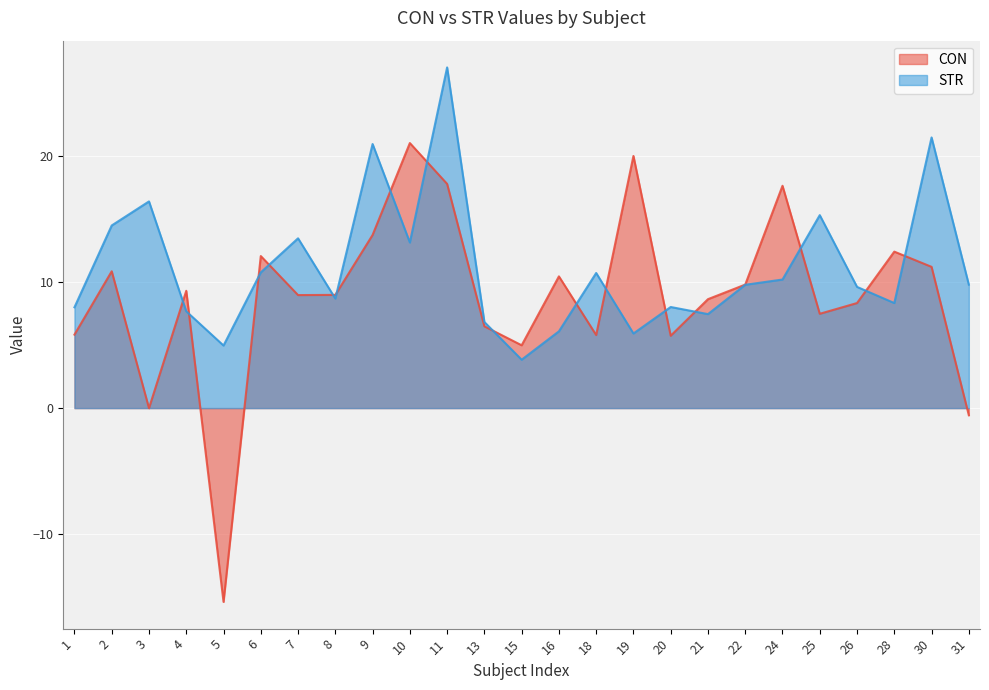

At which label is STR closest to 15?

25